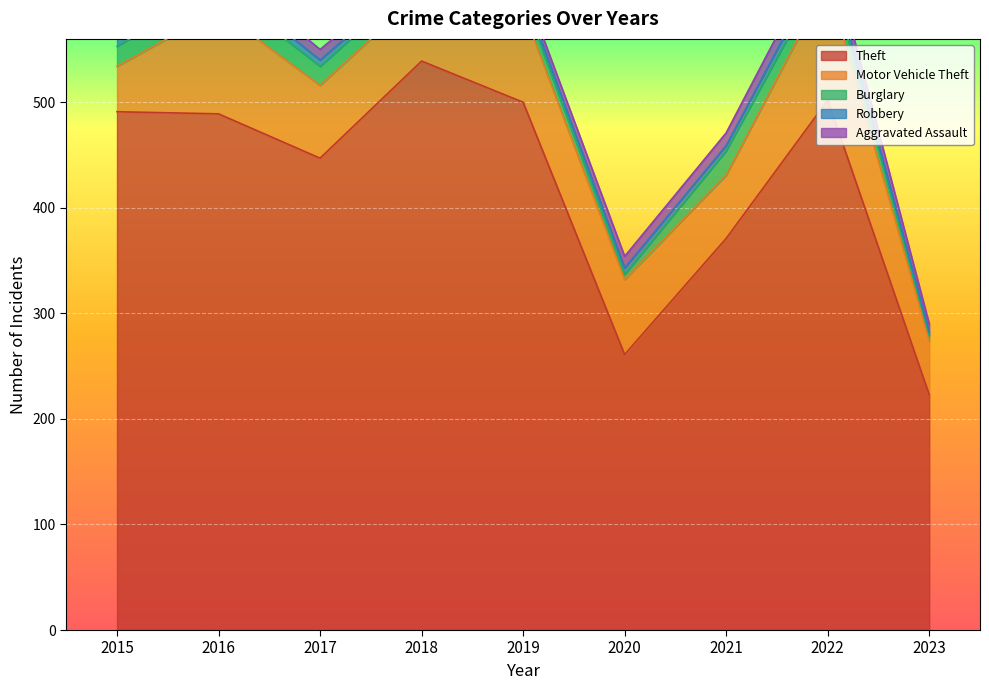

In Aggravated Assault, how many points are higher than both neighbors (excluding endpoints)?

2